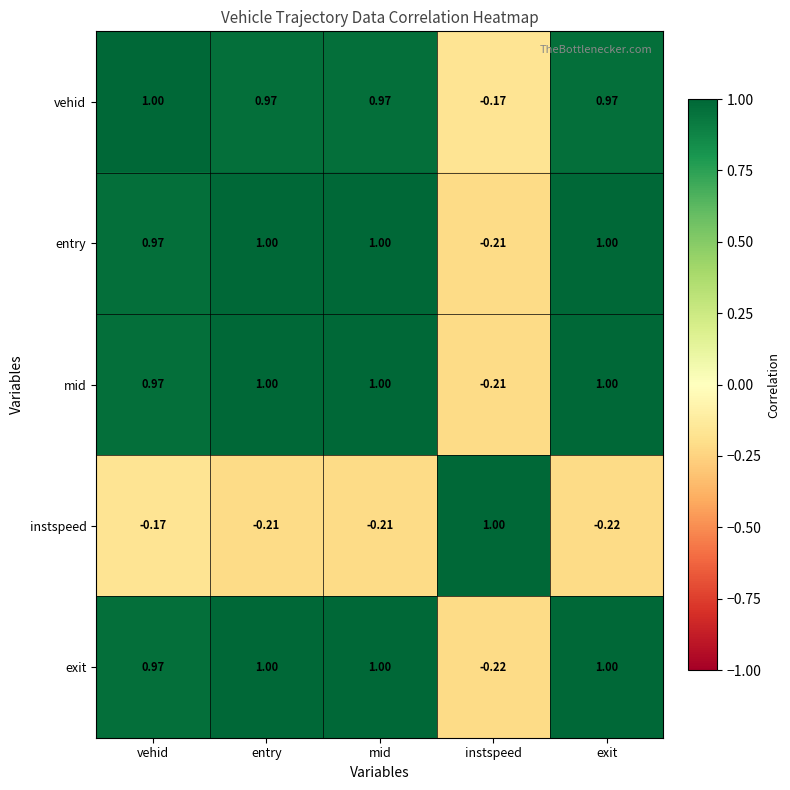

What is the greatest value displayed?

1.0